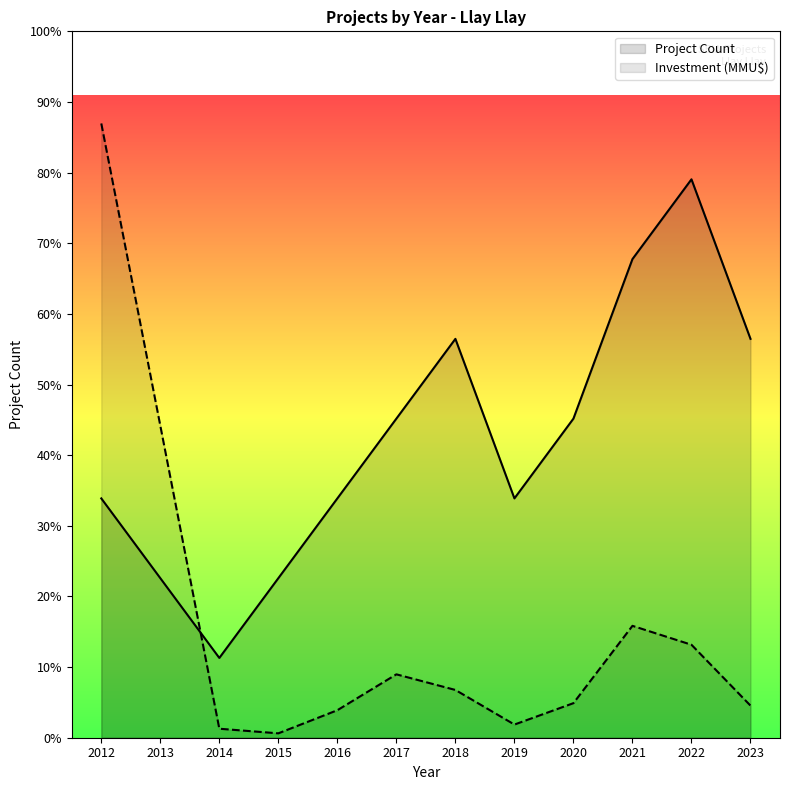

How many lines are shown in the chart?

2